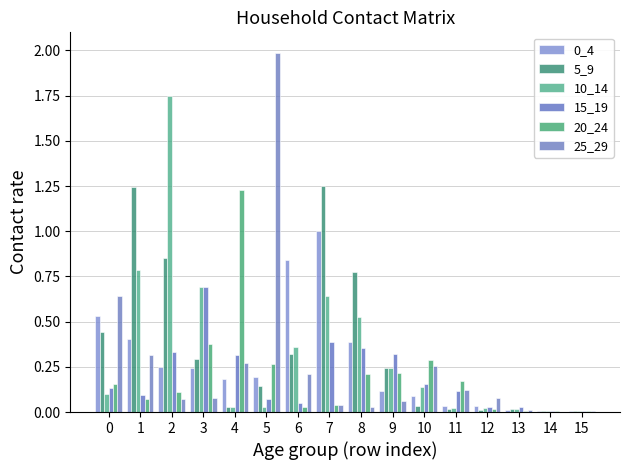

How many groups of bars are there?

16